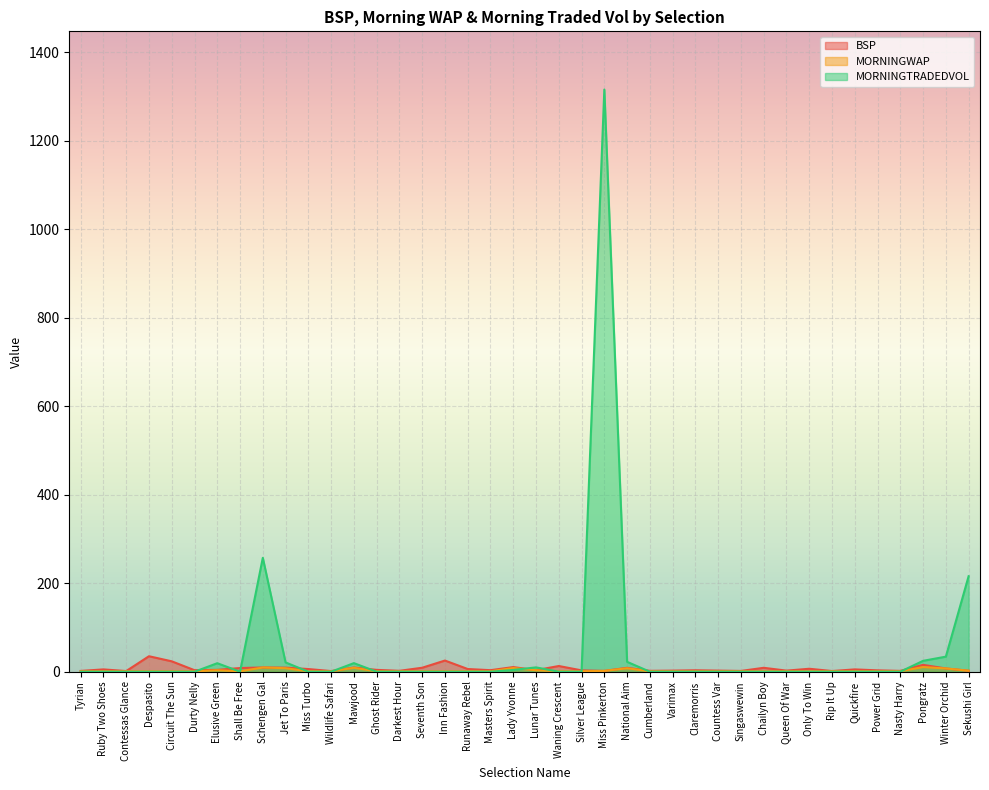

Between Waning Crescent and Mawjood, which is larger?

Waning Crescent